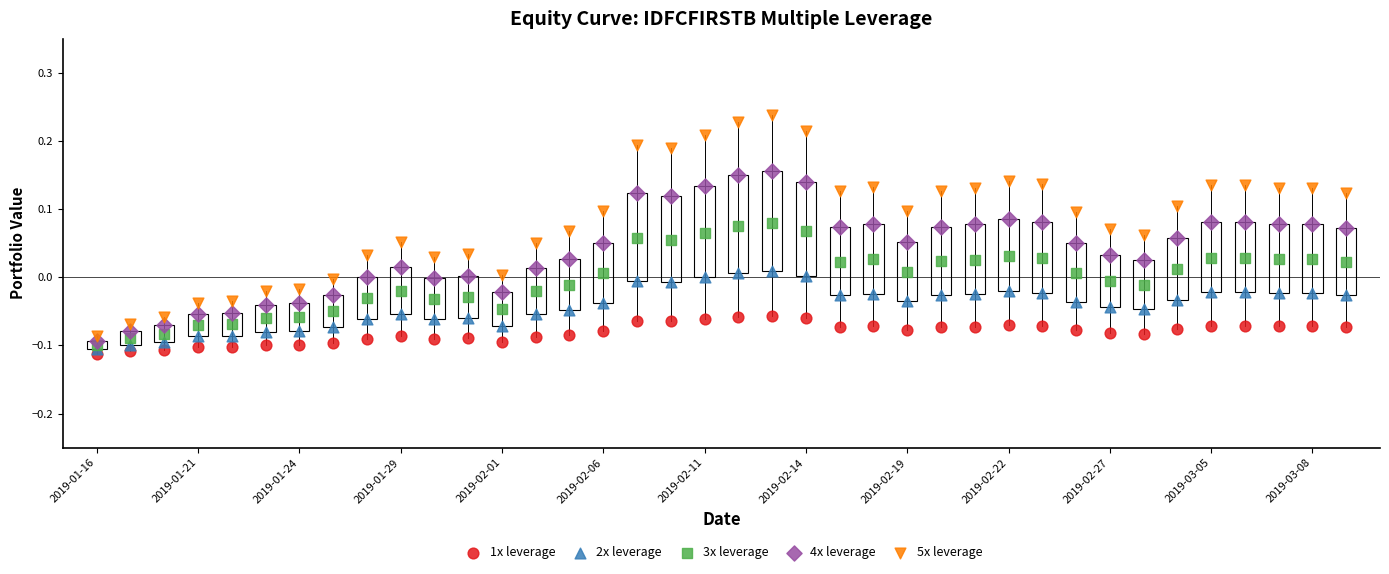

Which series has the widest spread of Y values?

5x leverage